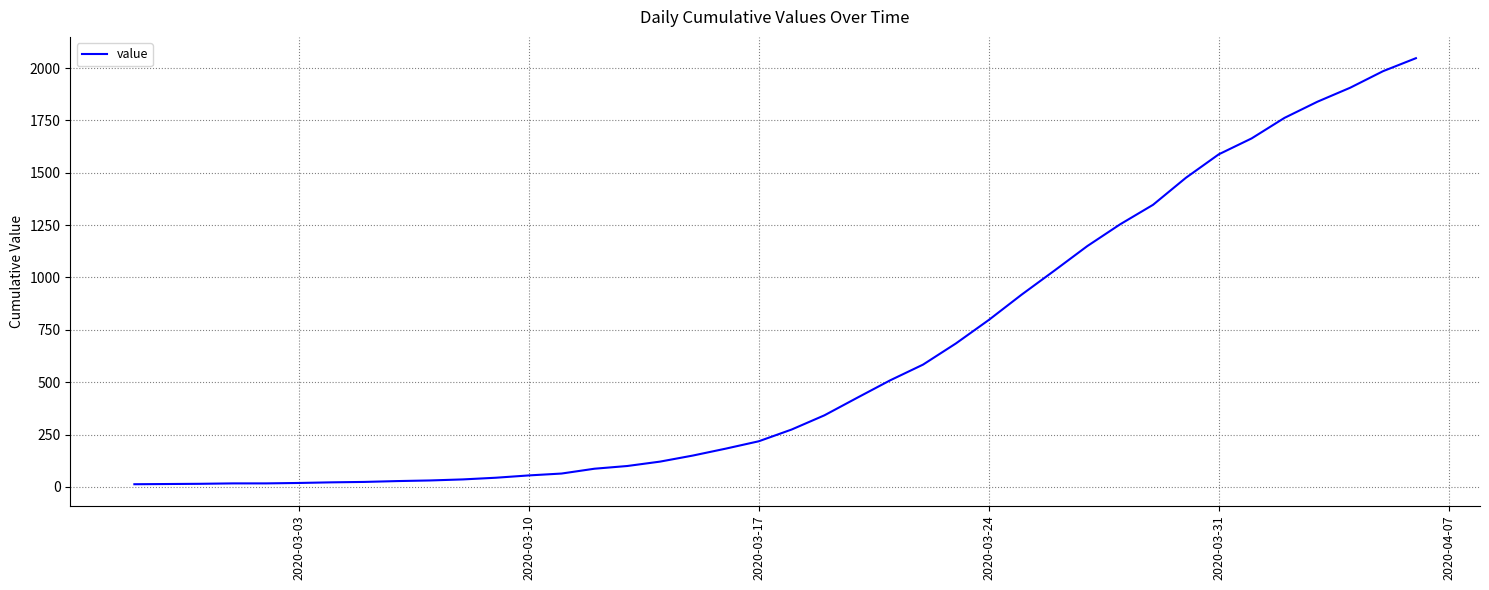

What is the maximum value shown in the chart?

2047